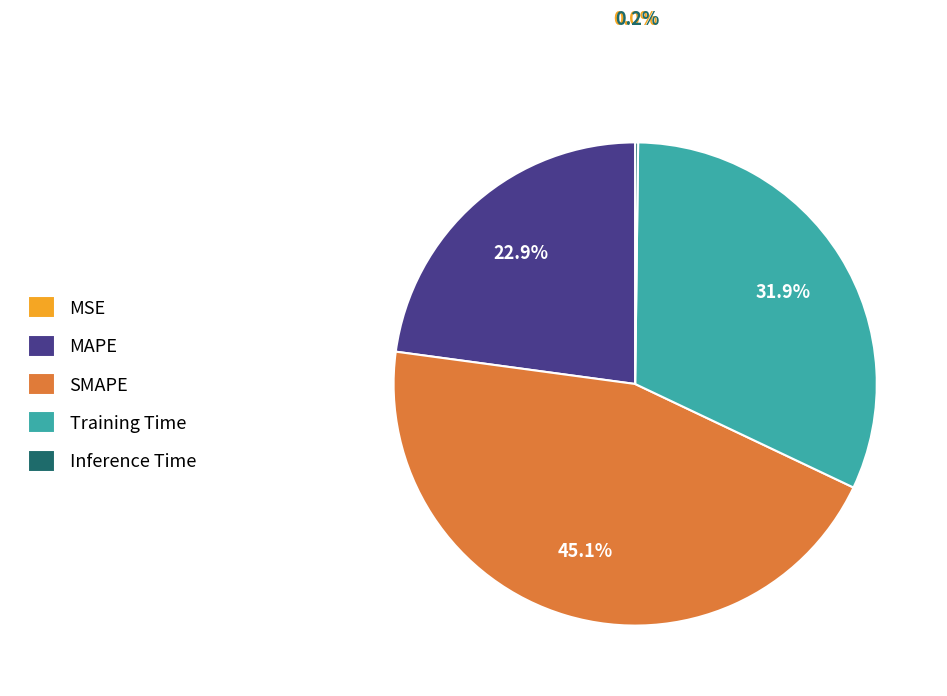

Which slice is the largest?

SMAPE